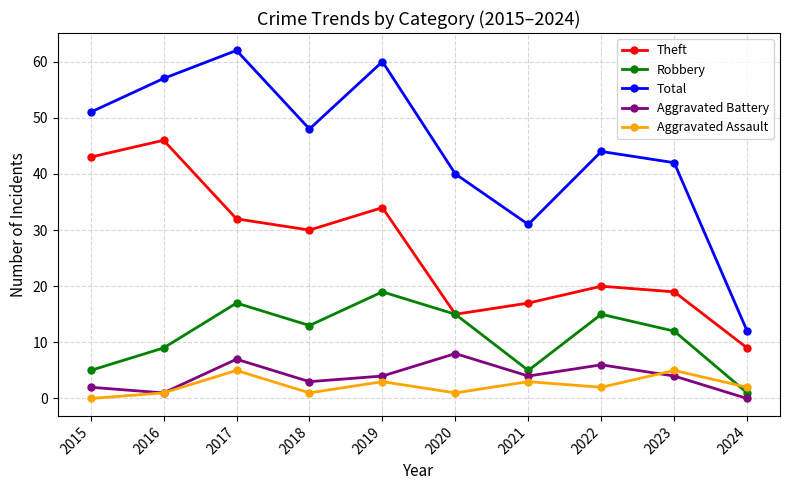

True or false: Theft and Aggravated Assault cross at least once.

False